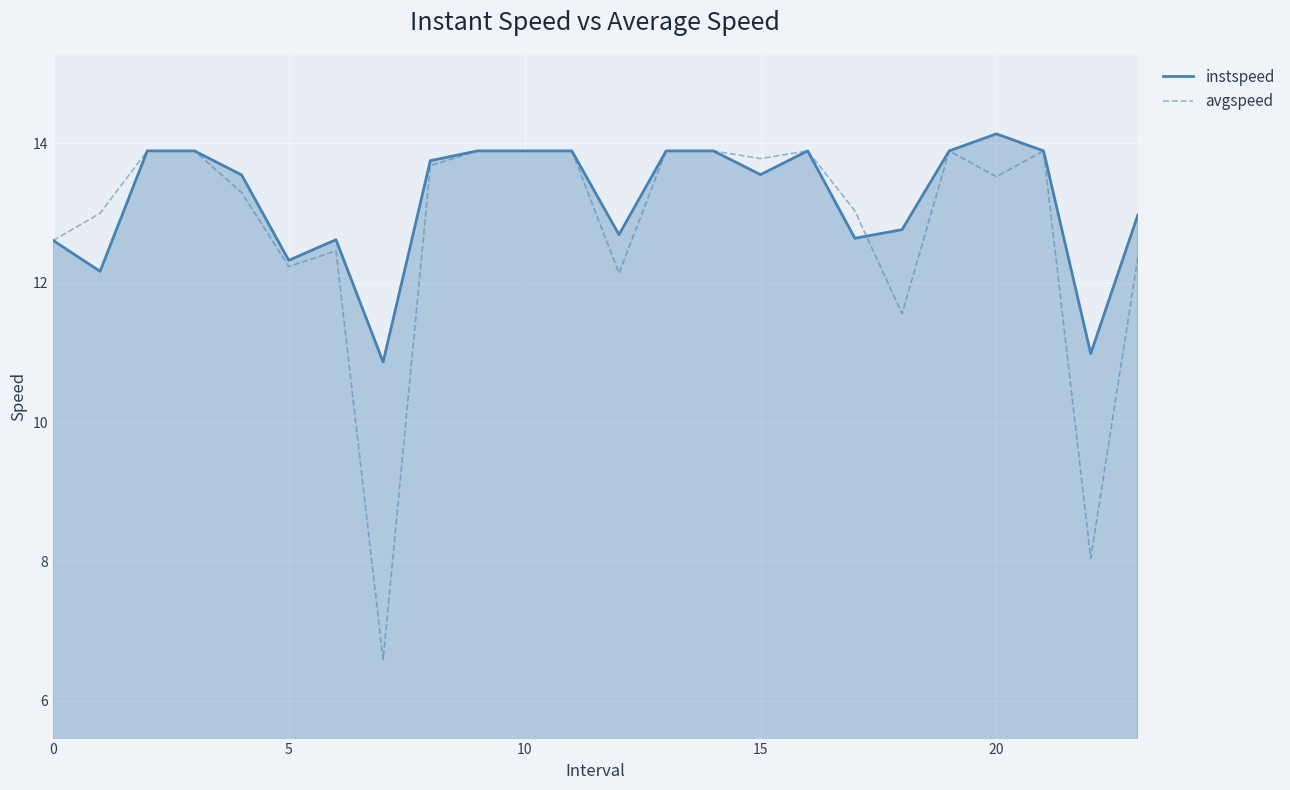

Does the chart have visible grid lines?

Yes